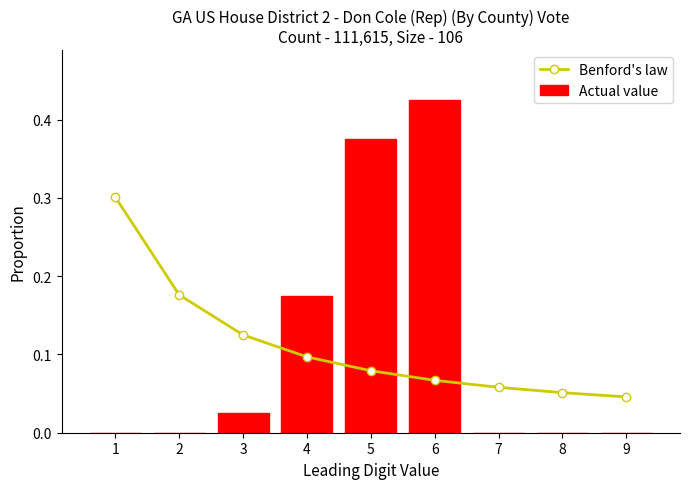

What is the difference between the highest and lowest values at 8?

0.1